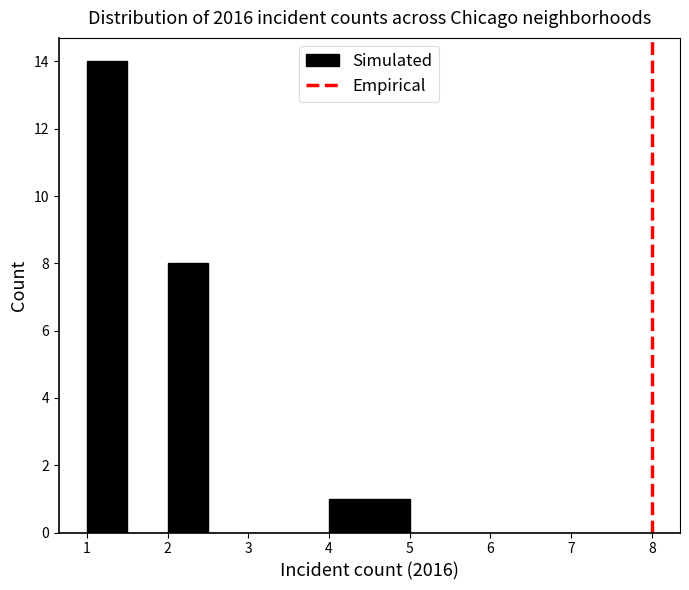

Reading left to right, list every bar in this chart as the range it spans on the x-axis followed by its height. The values are not printed on the chart, so give them approximately, as read against the axis.

1.0 to 1.5: 14
1.5 to 2.0: 0
2.0 to 2.5: 8
2.5 to 3.0: 0
3.0 to 3.5: 0
3.5 to 4.0: 0
4.0 to 4.5: 1
4.5 to 5.0: 1